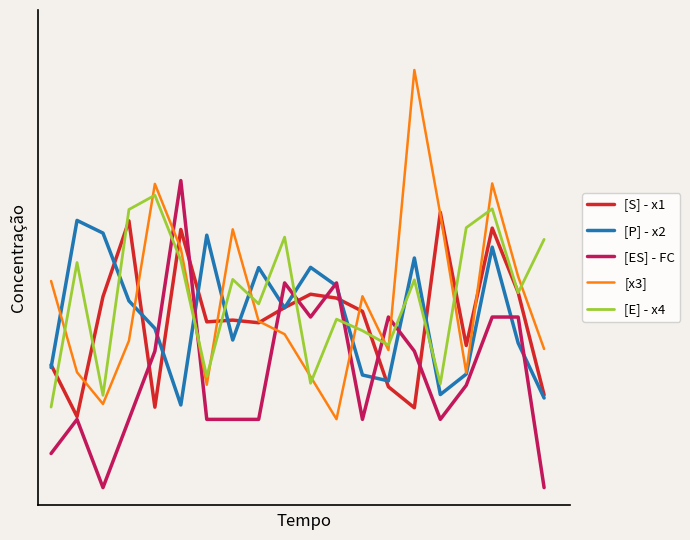

Which series has the largest total across all categories?

[E] - x4